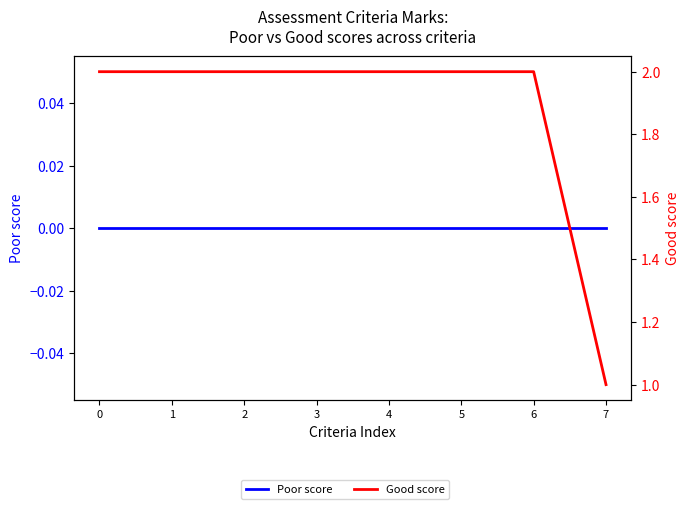

What is the value of the Good score point at the 4th from the left?

2